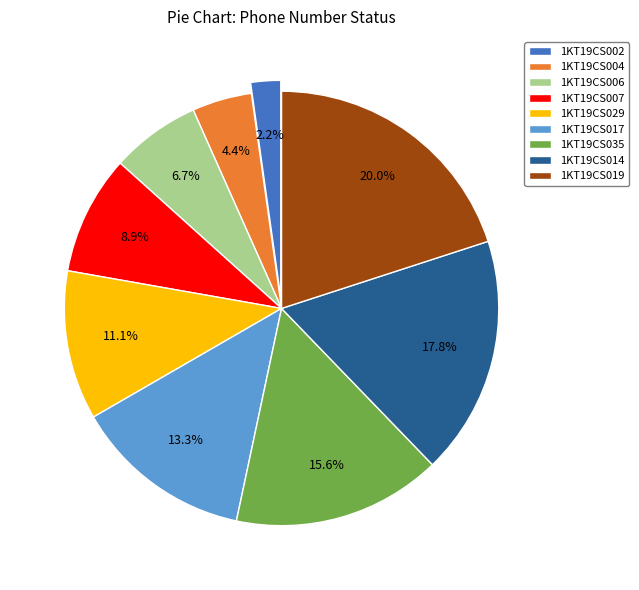

What is the ratio of the value at 1KT19CS017 to the value at 1KT19CS035?

0.9